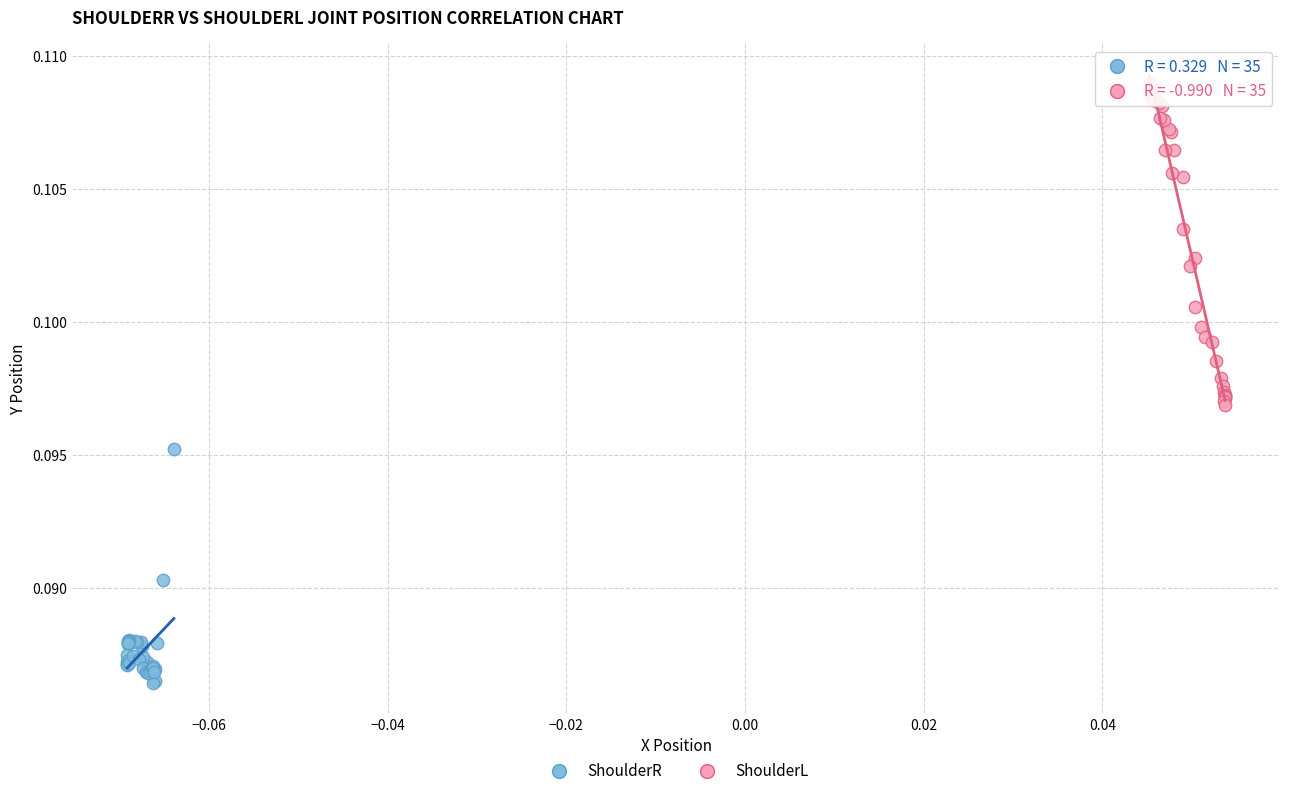

Which series has the widest spread of Y values?

ShoulderL